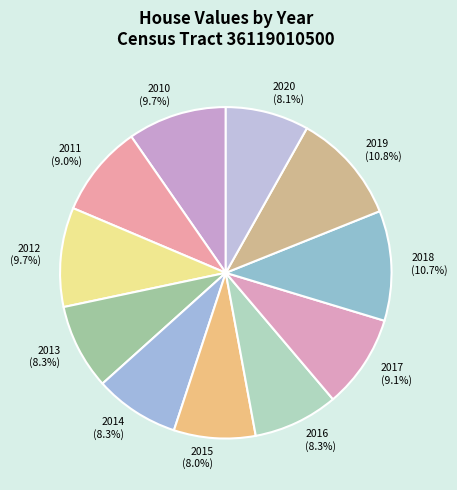

How much of the chart is everything except 2019?

89.2%